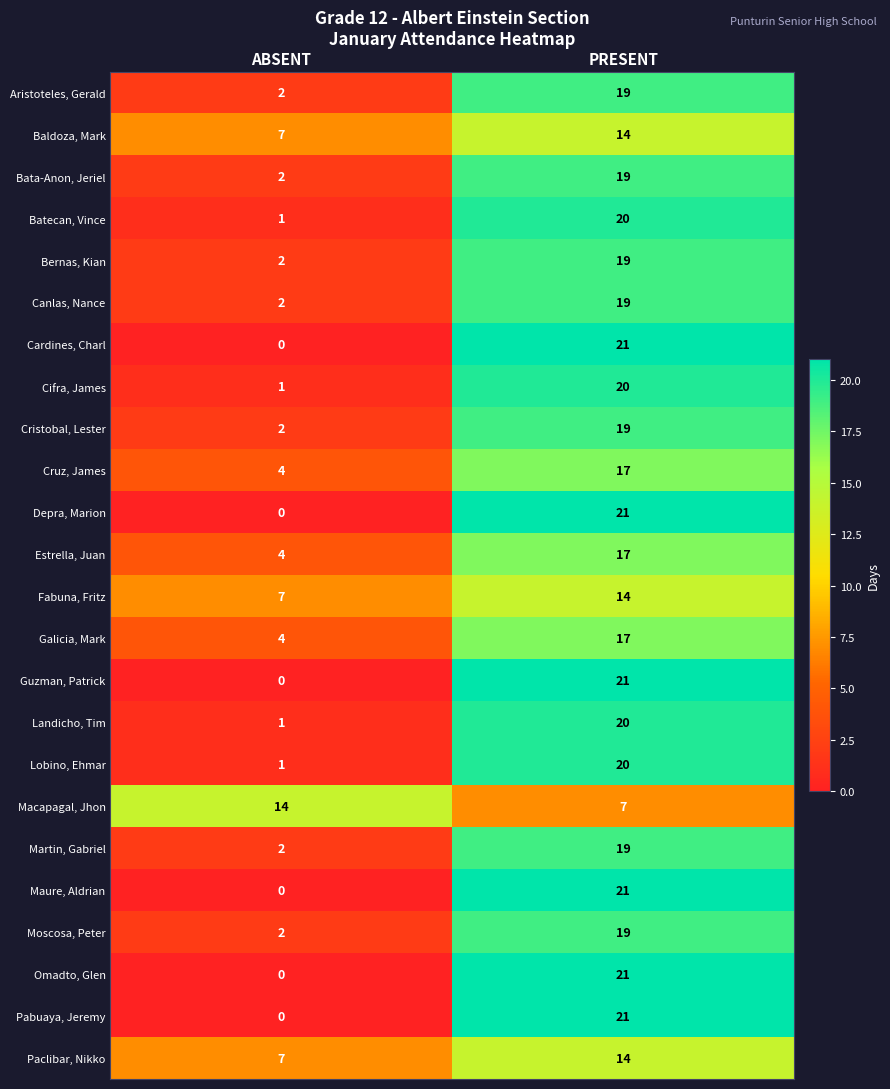

Is it true that Cardines, Charl equals -10 at ABSENT?

False